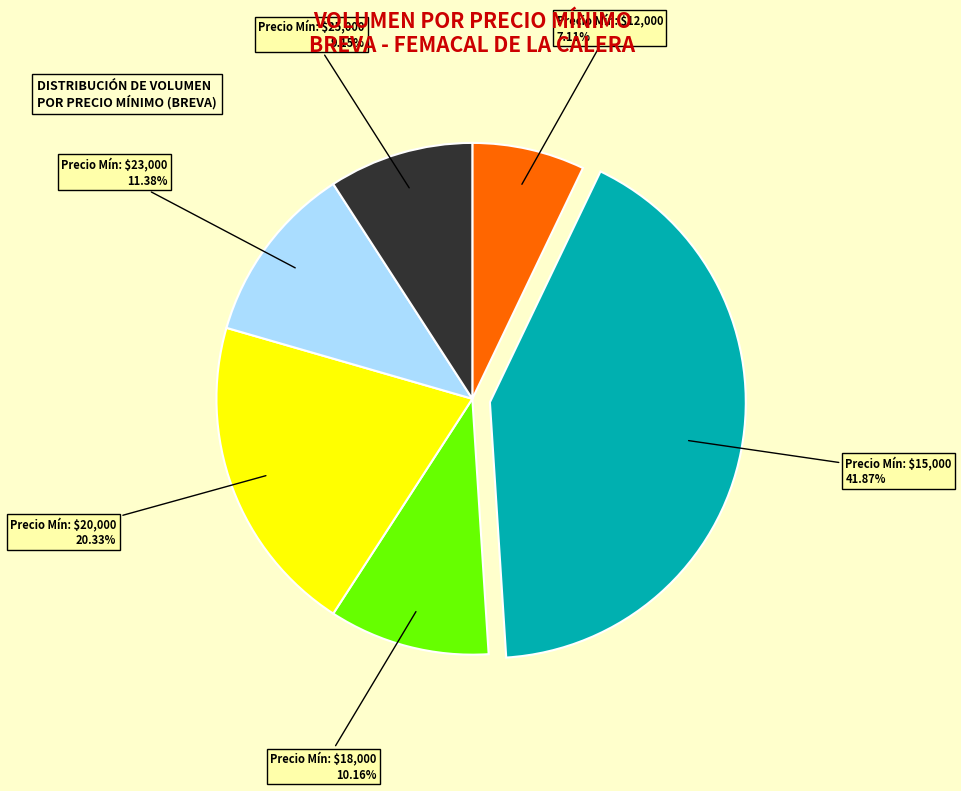

Is there any slice that represents more than half of the pie?

No